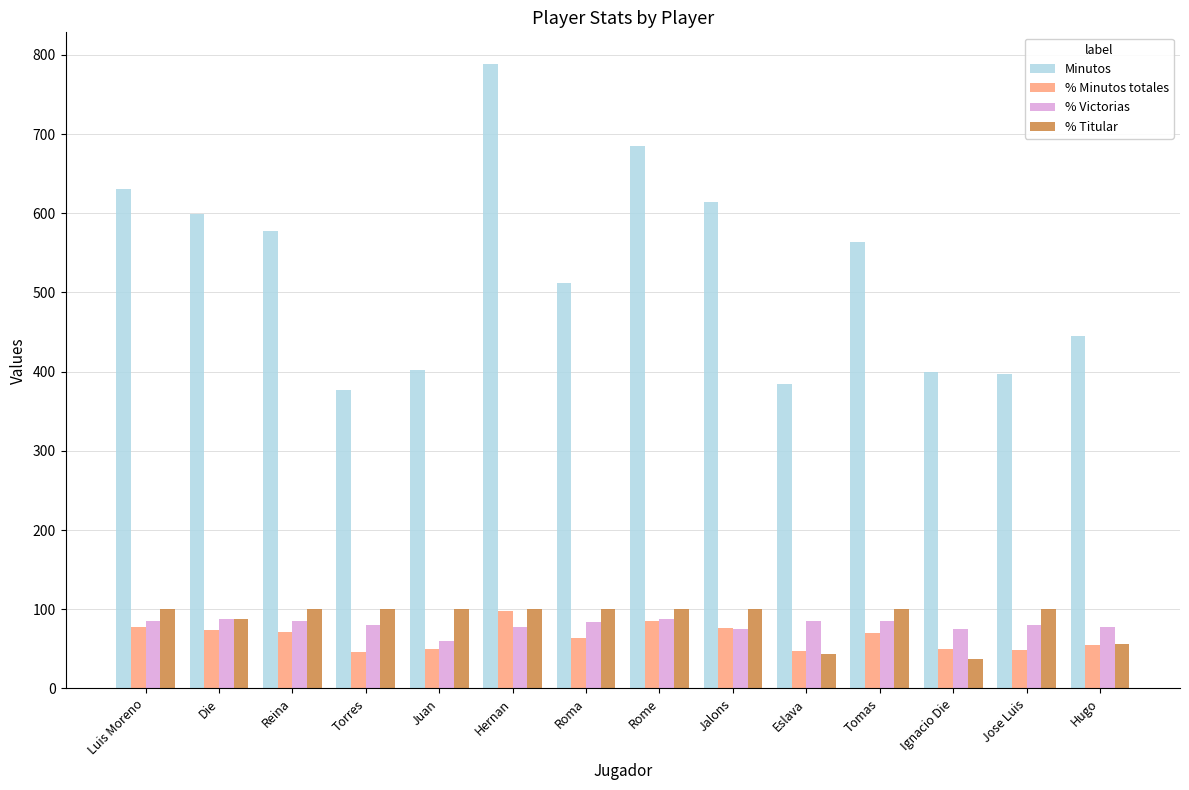

Is it true that % Victorias equals 83.3 at Roma?

True